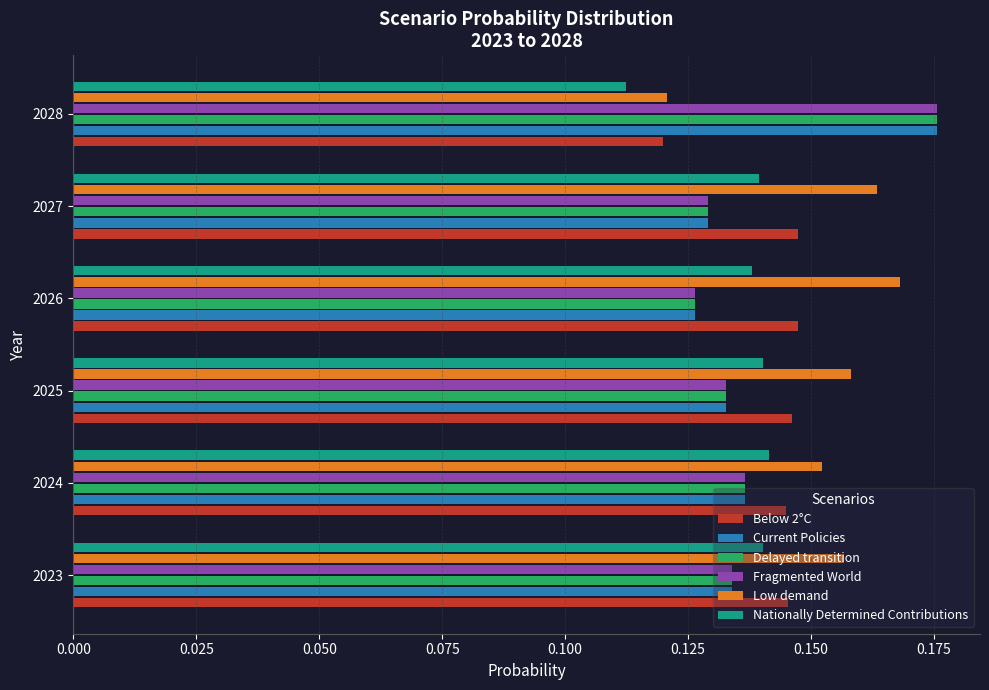

Is the value of Below 2°C at 2028 greater than the value of Fragmented World at 2026?

No